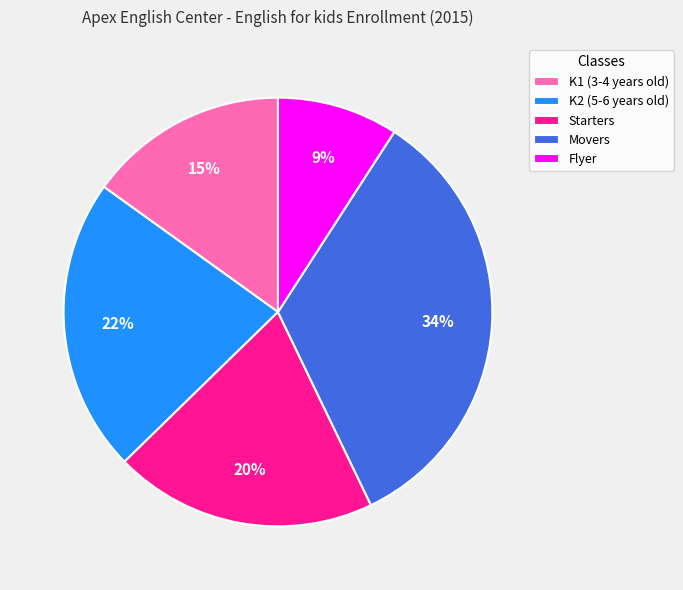

To the nearest percent, what percentage of the pie is Movers?

34%